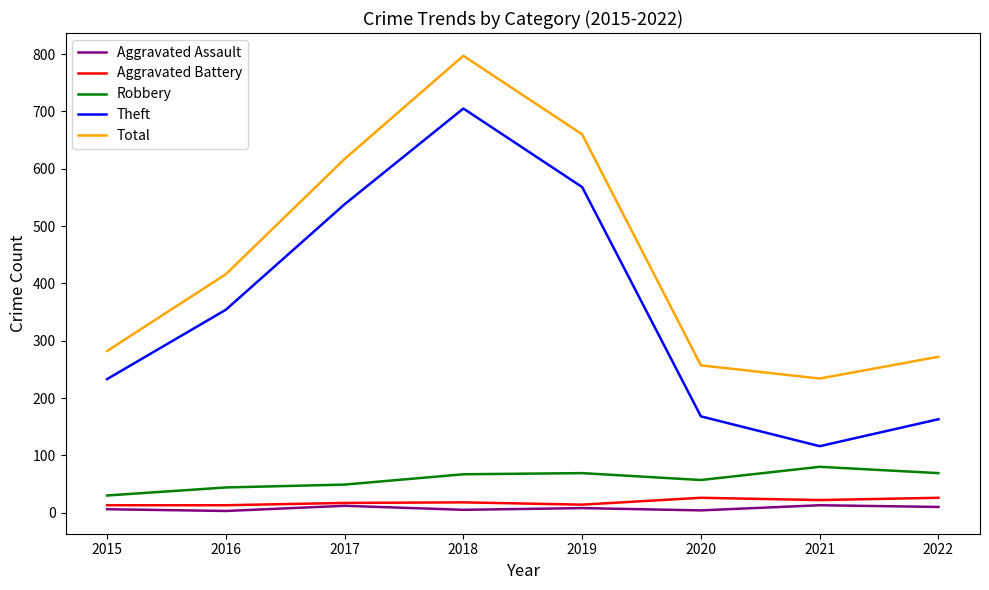

True or false: Aggravated Assault and Theft intersect in this chart.

False